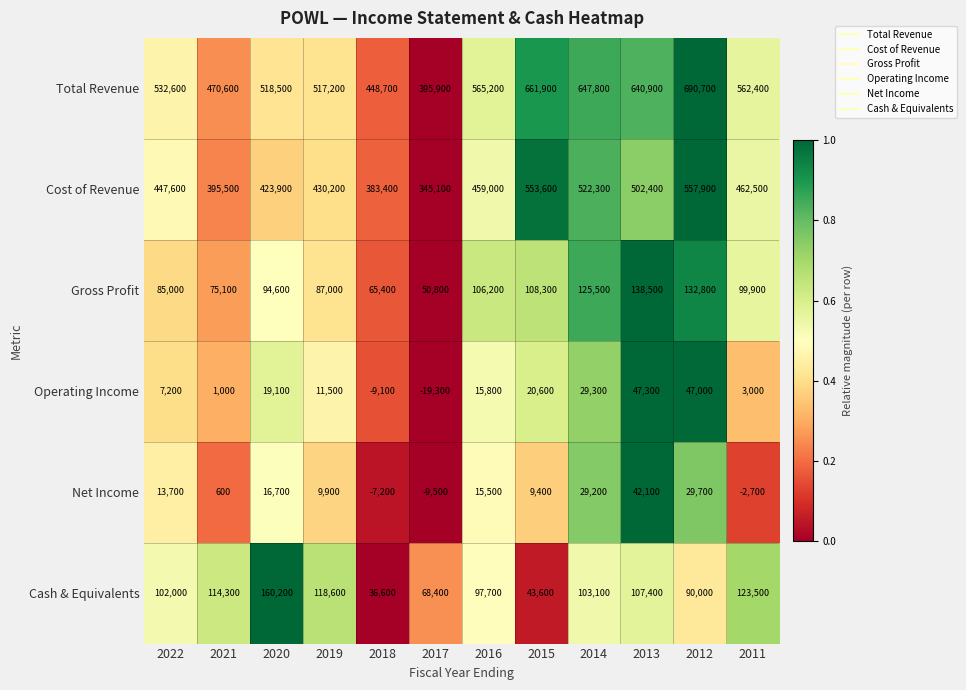

At 2015, list the series in order from smallest to largest.

Net Income, Operating Income, Cash & Equivalents, Gross Profit, Cost of Revenue, Total Revenue